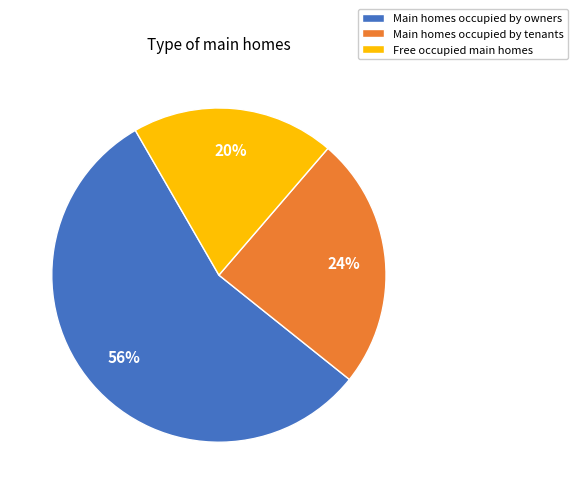

Count the number of slices in the pie.

3